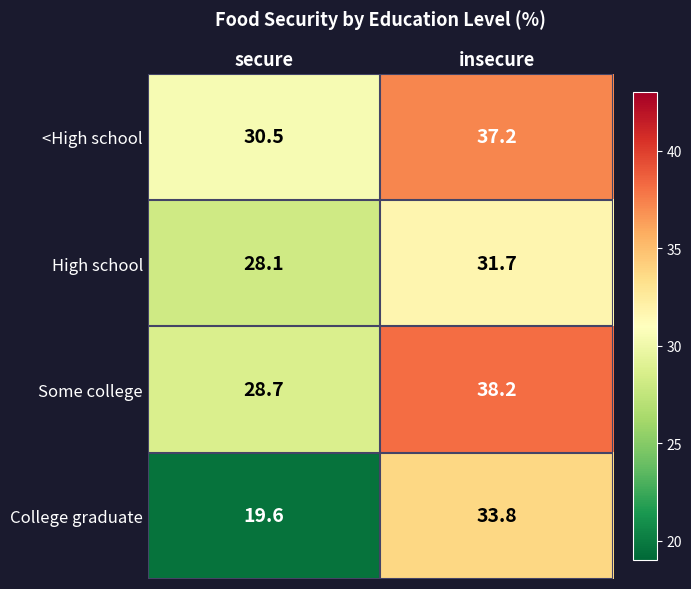

What is the approximate value of <High school at insecure?

37.2